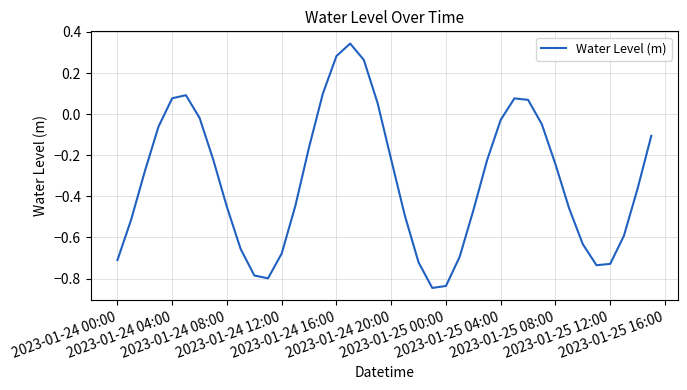

Count the number of values greater than 0.

9